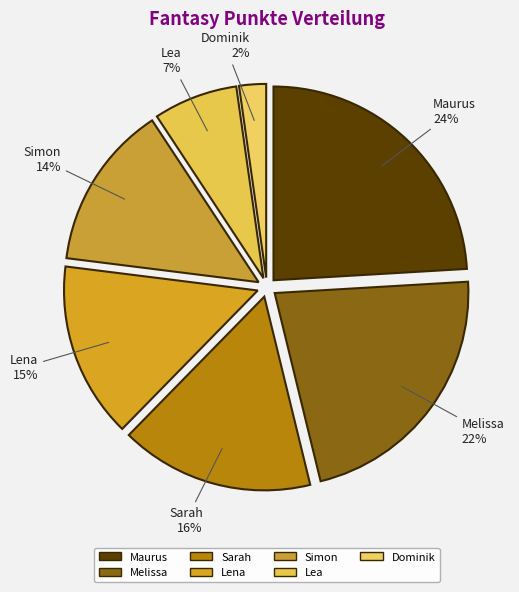

How many segments does this pie chart have?

7